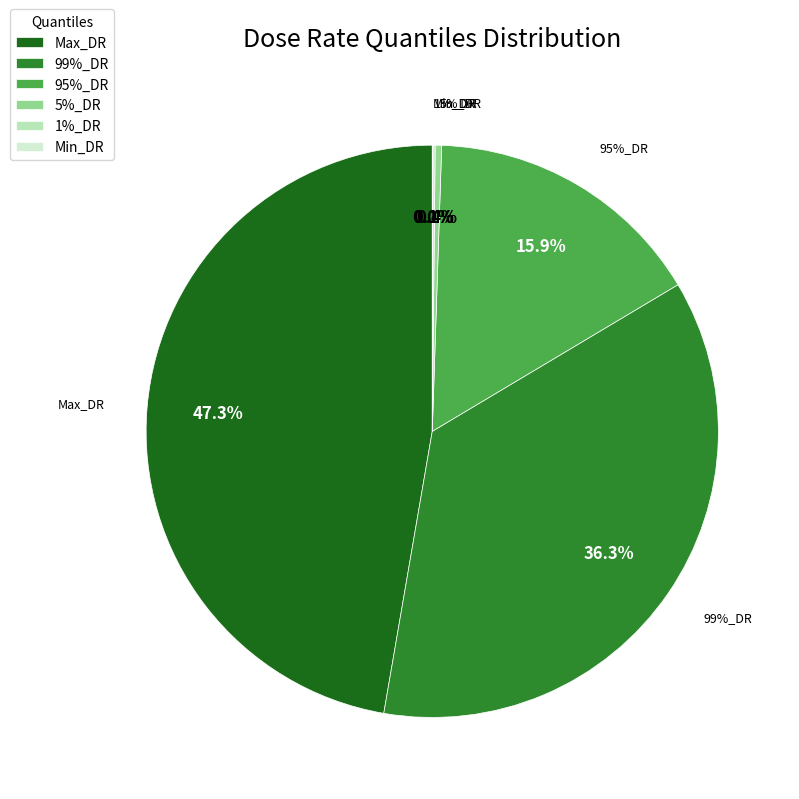

What is the smallest slice in the pie chart?

Min_DR